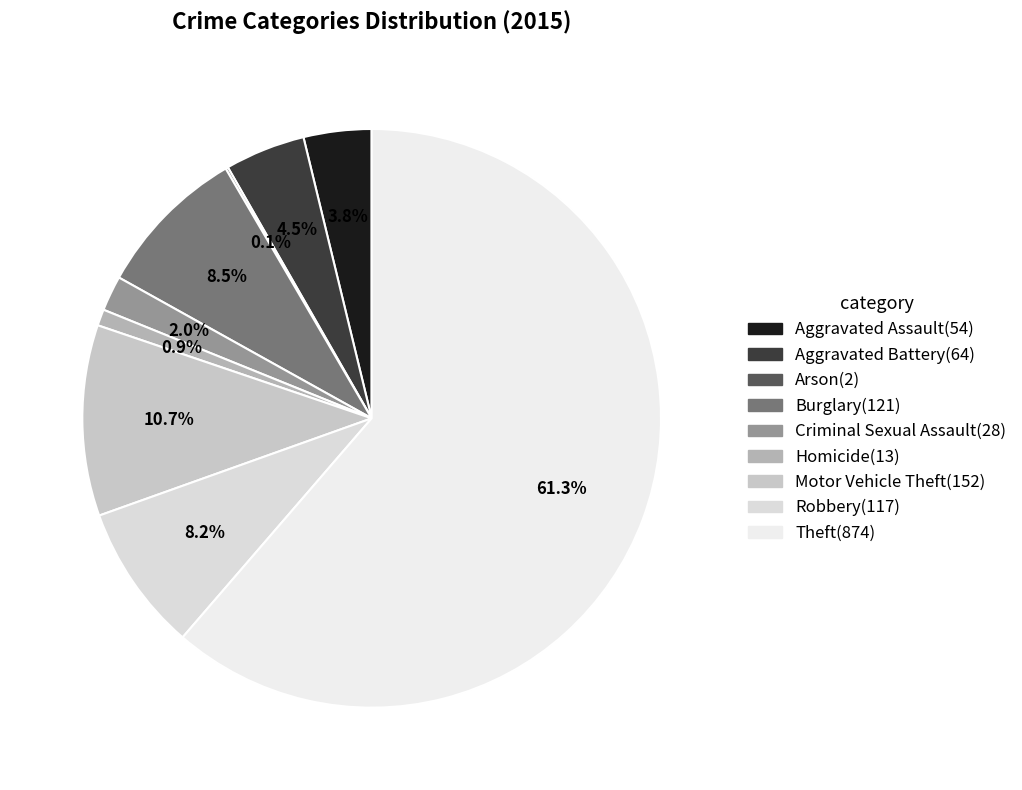

Rank the categories by value from highest to lowest.

Theft, Motor Vehicle Theft, Burglary, Robbery, Aggravated Battery, Aggravated Assault, Criminal Sexual Assault, Homicide, Arson